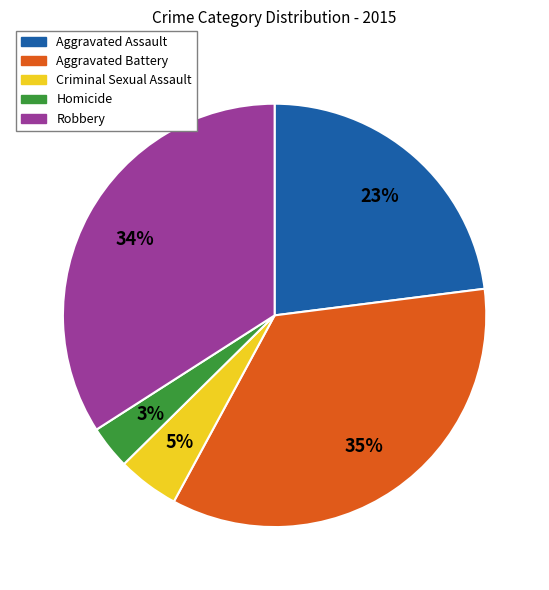

Which has a higher value, Homicide or Aggravated Battery?

Aggravated Battery